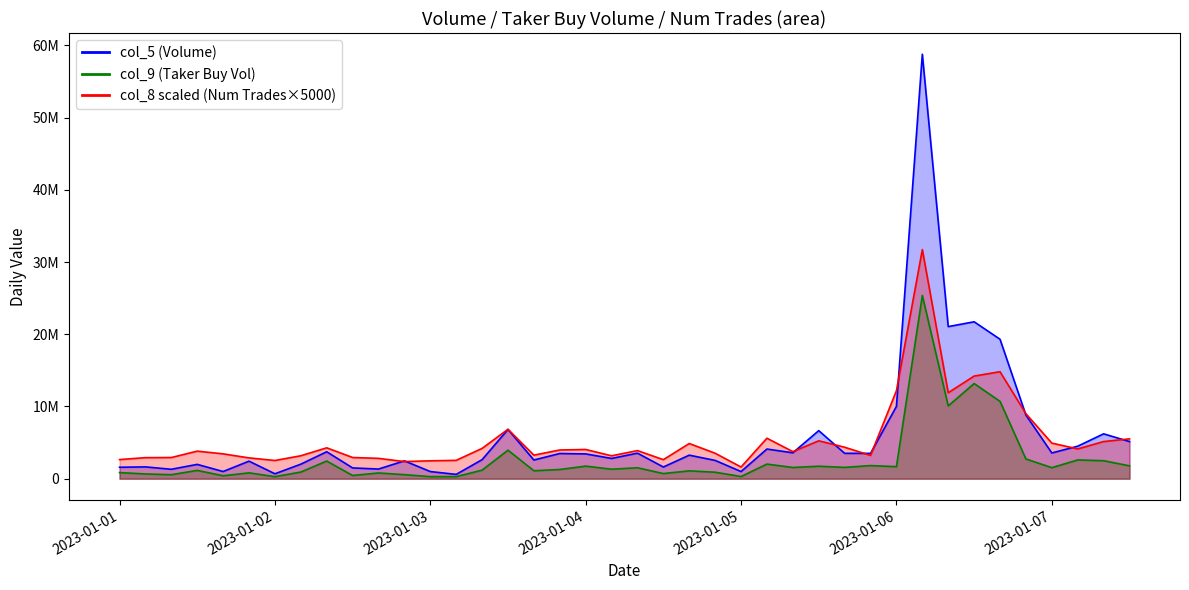

What is the minimum value for col_5 (Volume)?

597480